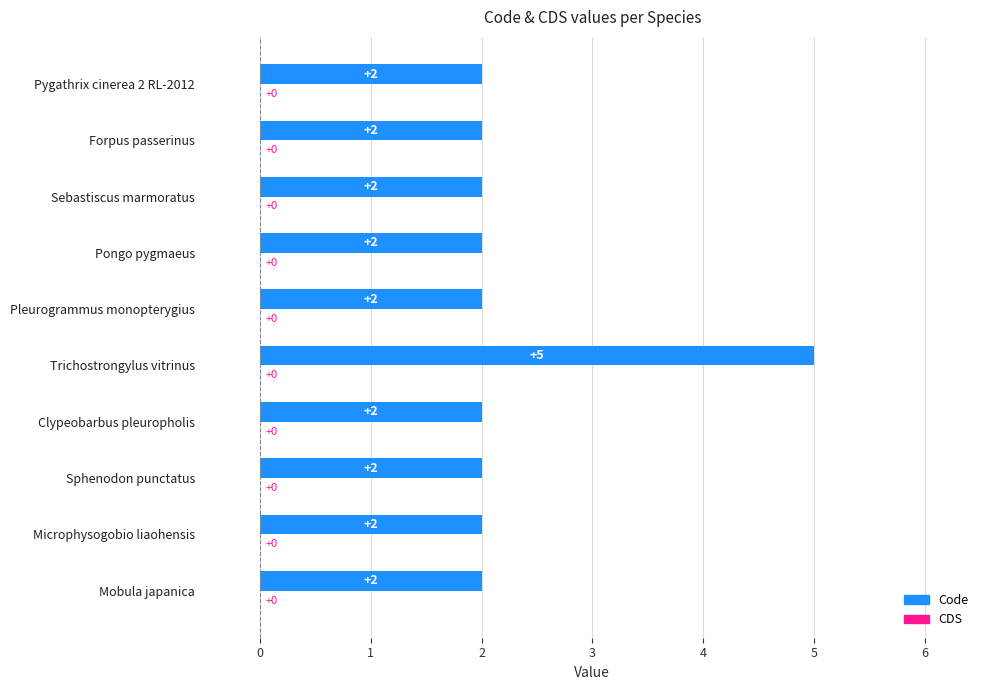

What is the greatest value displayed?

5